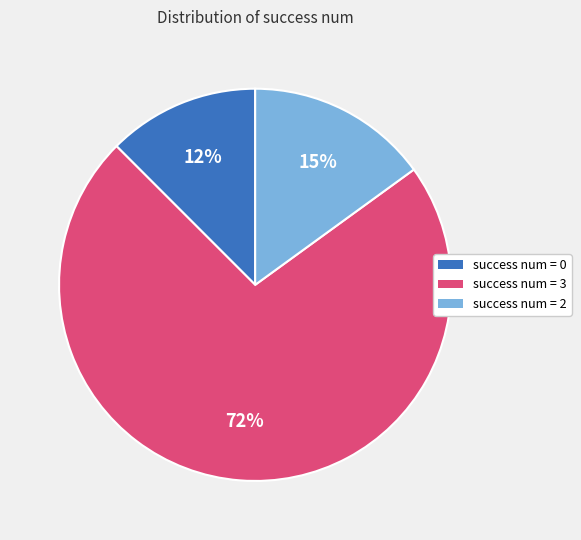

Do success num = 3 and success num = 0 together represent more than half of the pie?

Yes